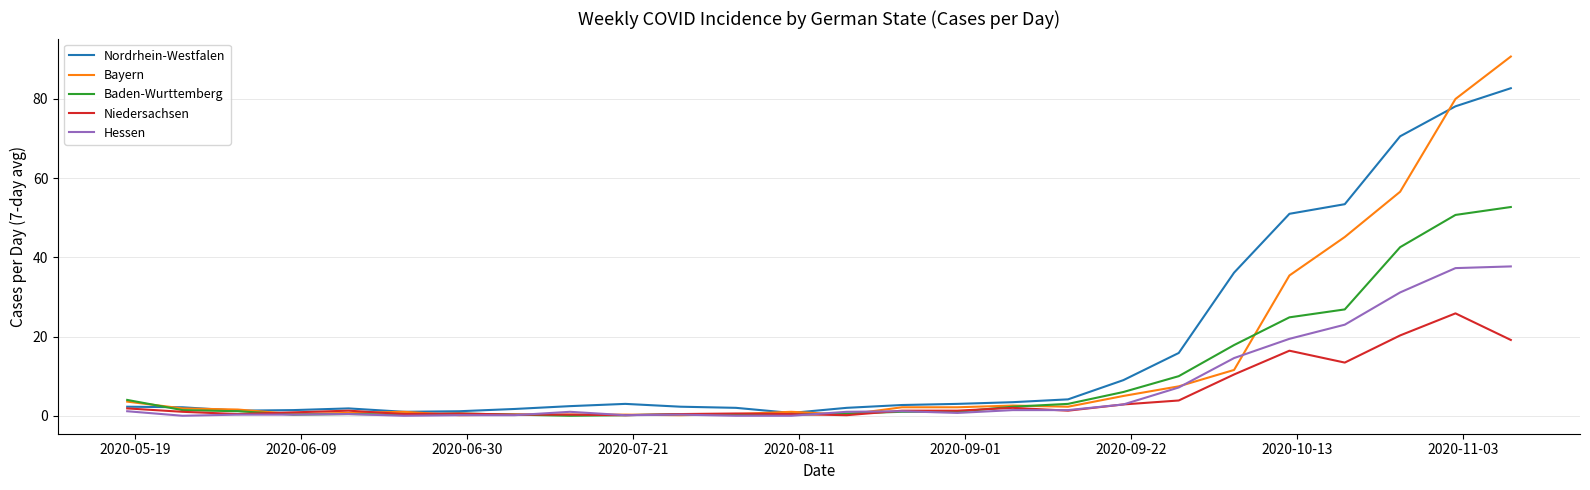

List the series in order of their peak value, highest first.

Bayern, Nordrhein-Westfalen, Baden-Wurttemberg, Hessen, Niedersachsen